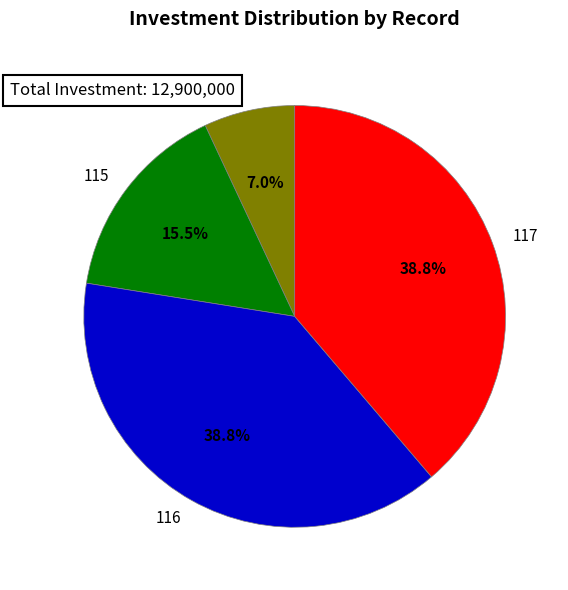

What is the ratio of the value at 116 to the value at 115?

2.5